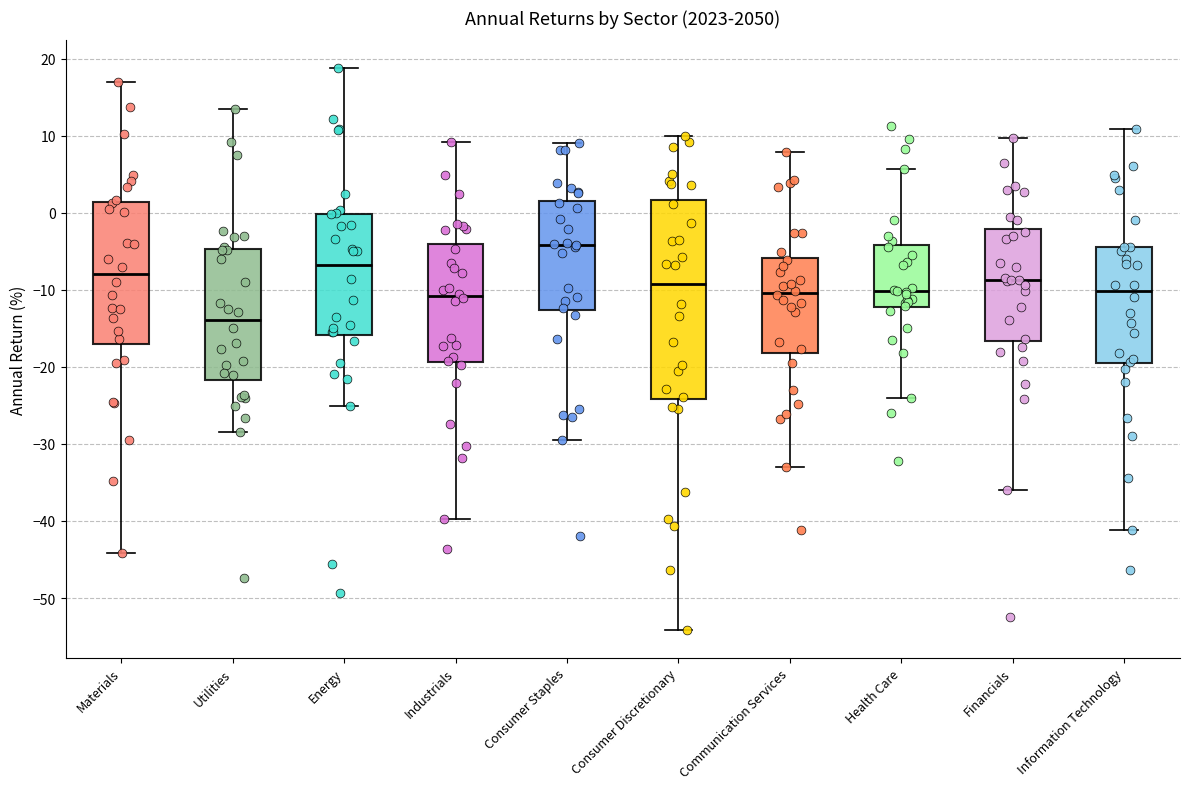

Which box's median line is the highest?

Consumer Staples